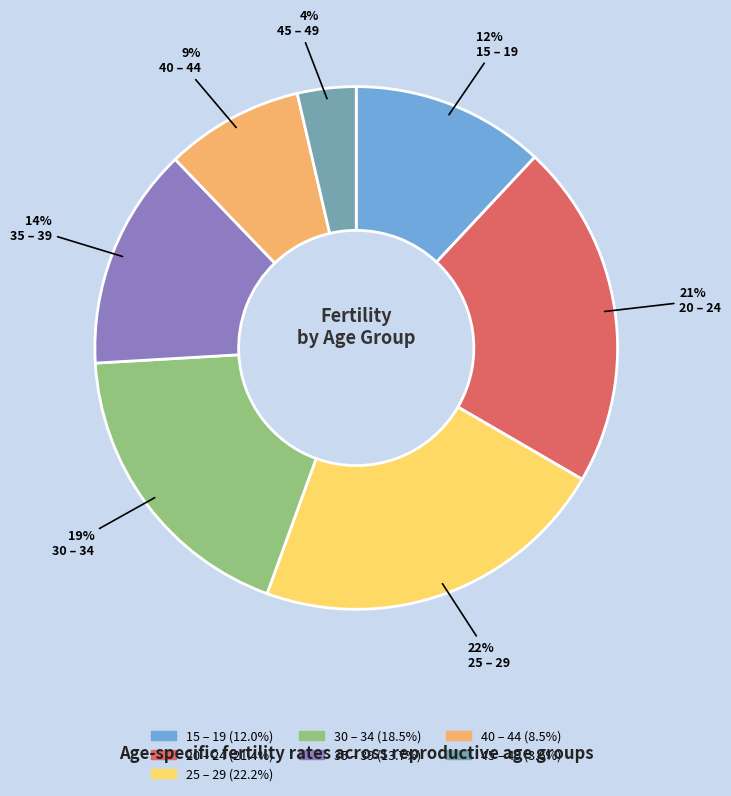

To the nearest percent, what is the combined percentage of 15 – 19 and 40 – 44?

21%